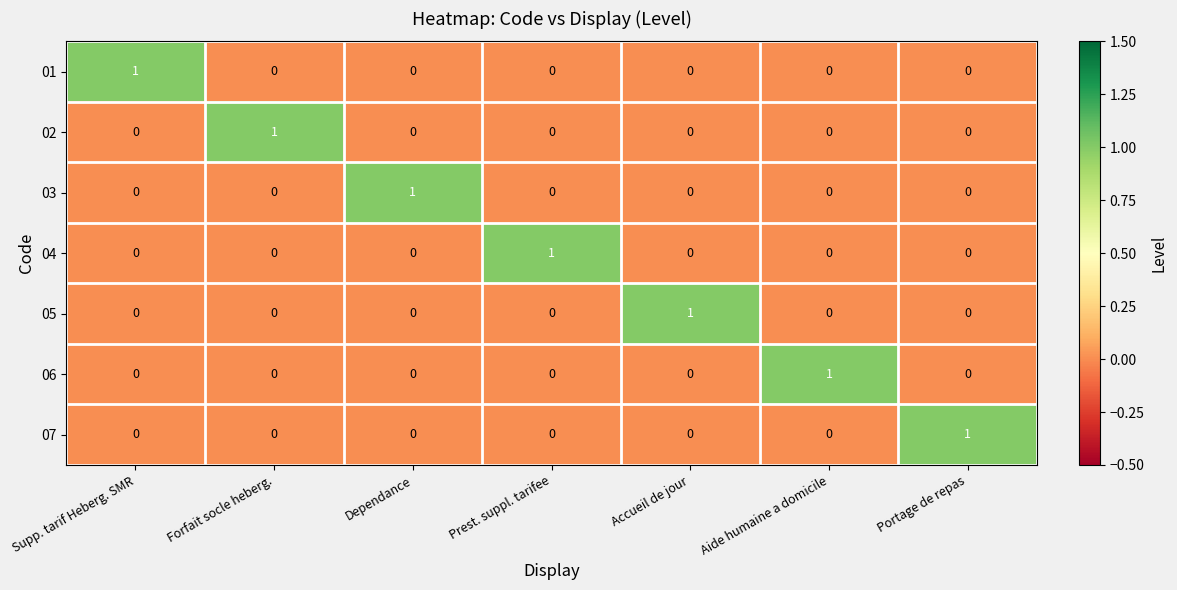

At how many categories does at least one series exceed 0?

7